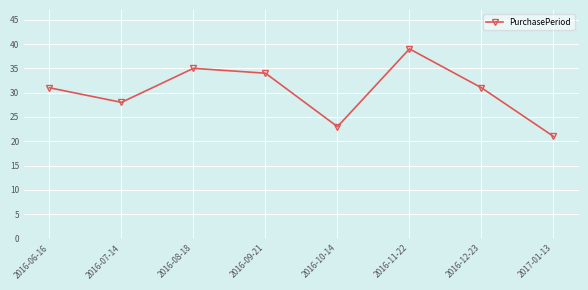

Approximately how many times larger is the value at 2016-09-21 compared to 2016-08-18?

1.0